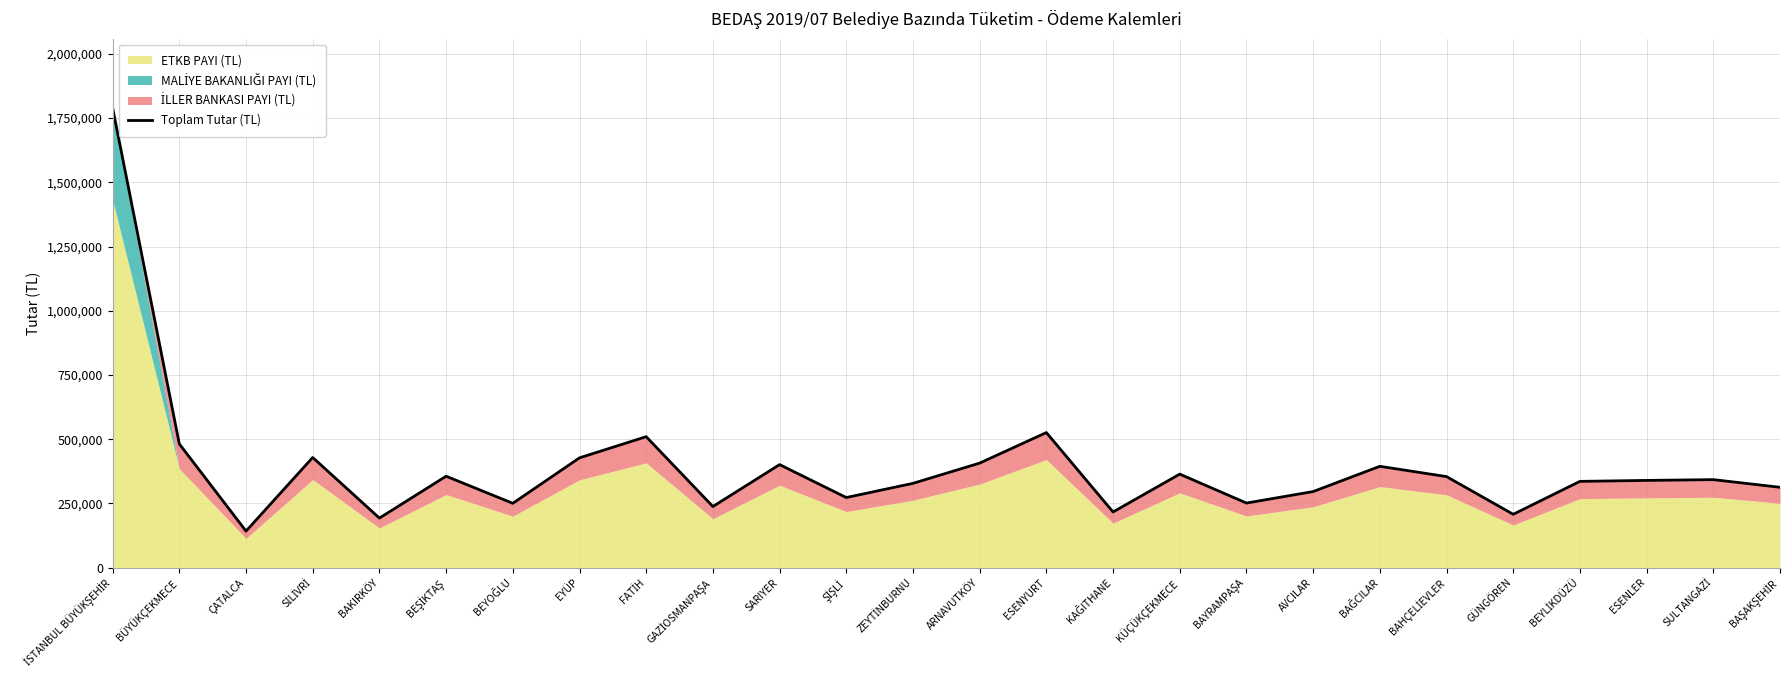

How many lines are shown in the chart?

1